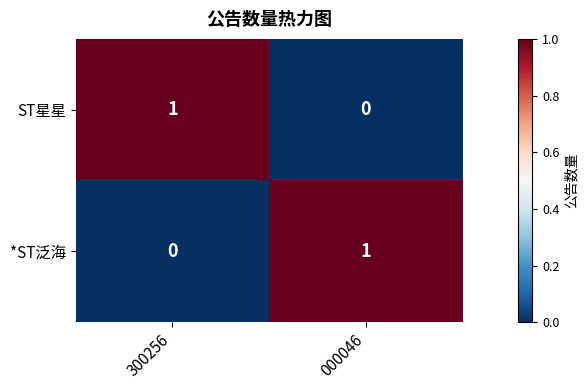

How many categories are shown in the chart?

2